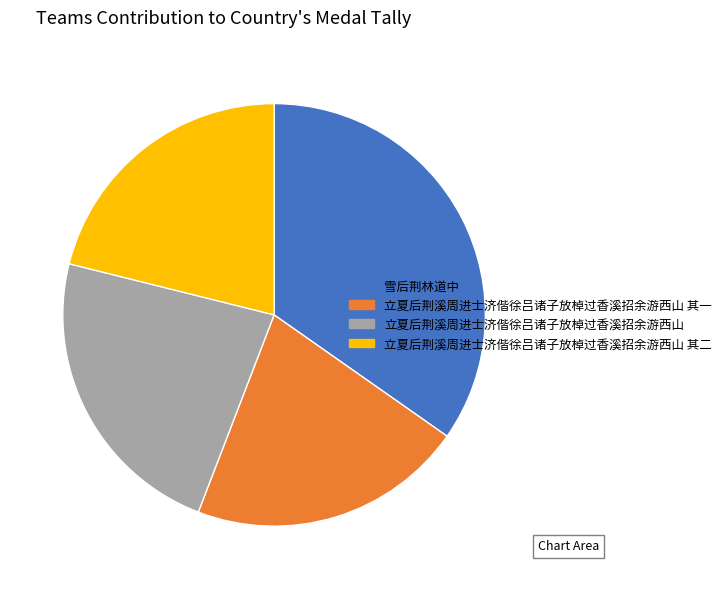

Which category has the biggest portion of the pie?

雪后荆林道中